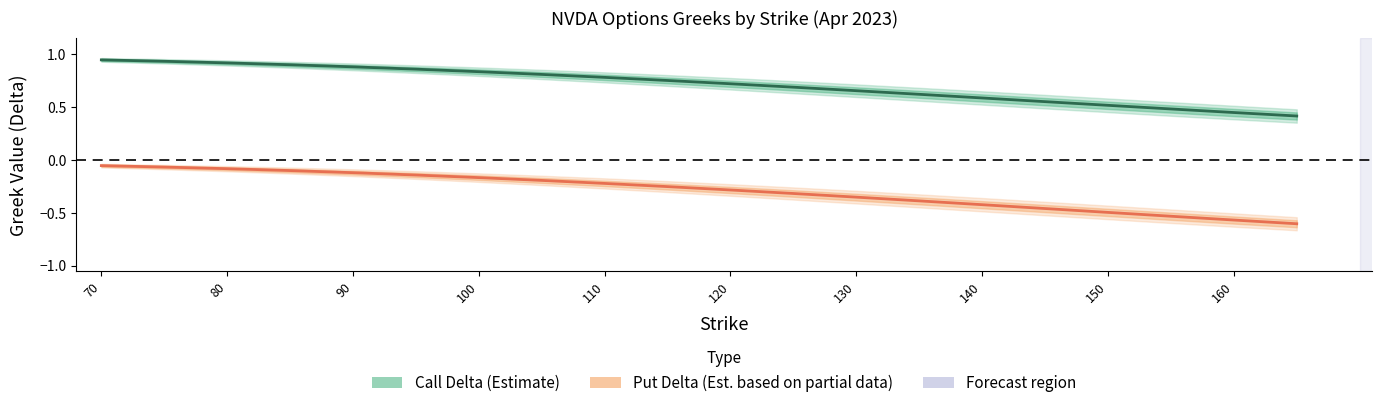

Which series has the largest total across all categories?

Call Delta (Estimate)